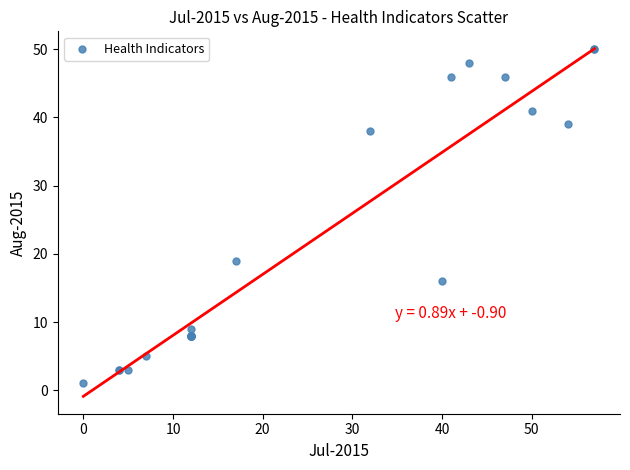

What Y value in the scatter plot is closest to 25?

19